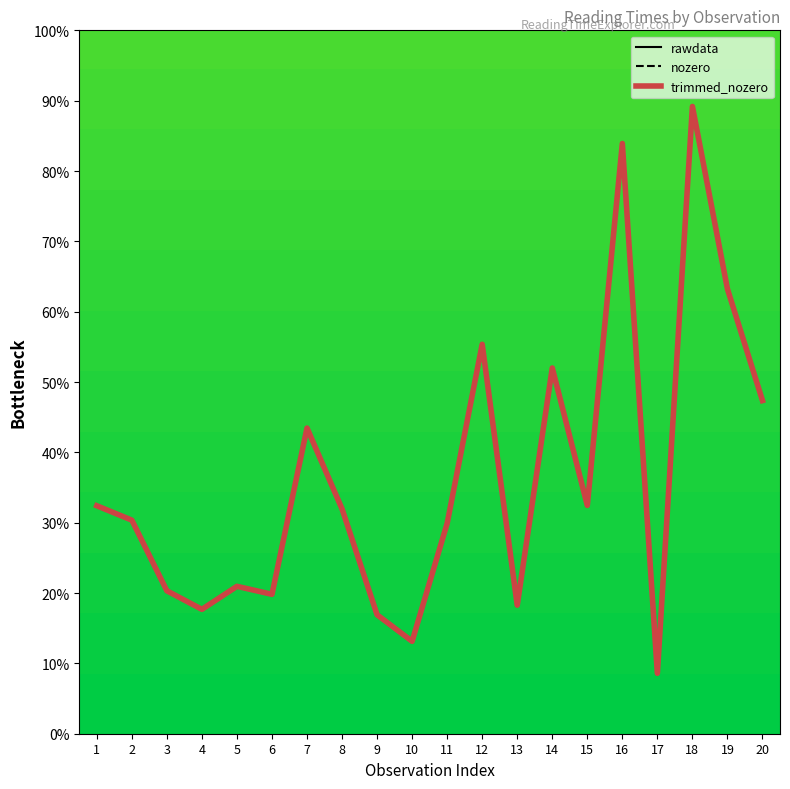

Rank the categories by trimmed_nozero value from highest to lowest.

18, 16, 19, 12, 14, 20, 7, 15, 1, 8, 2, 11, 5, 3, 6, 13, 4, 9, 10, 17